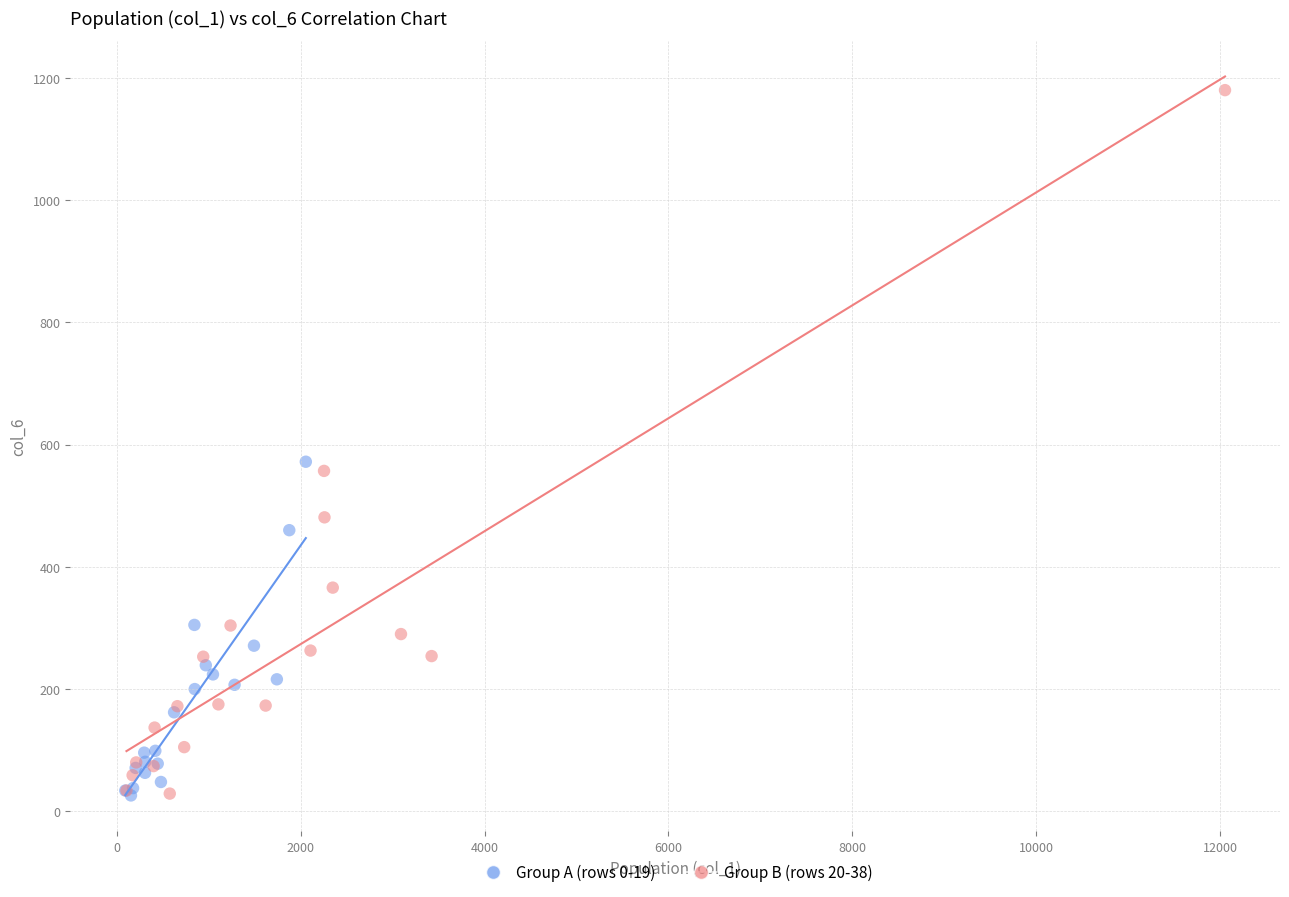

Which series reaches the maximum Y coordinate?

Group B (rows 20-38)